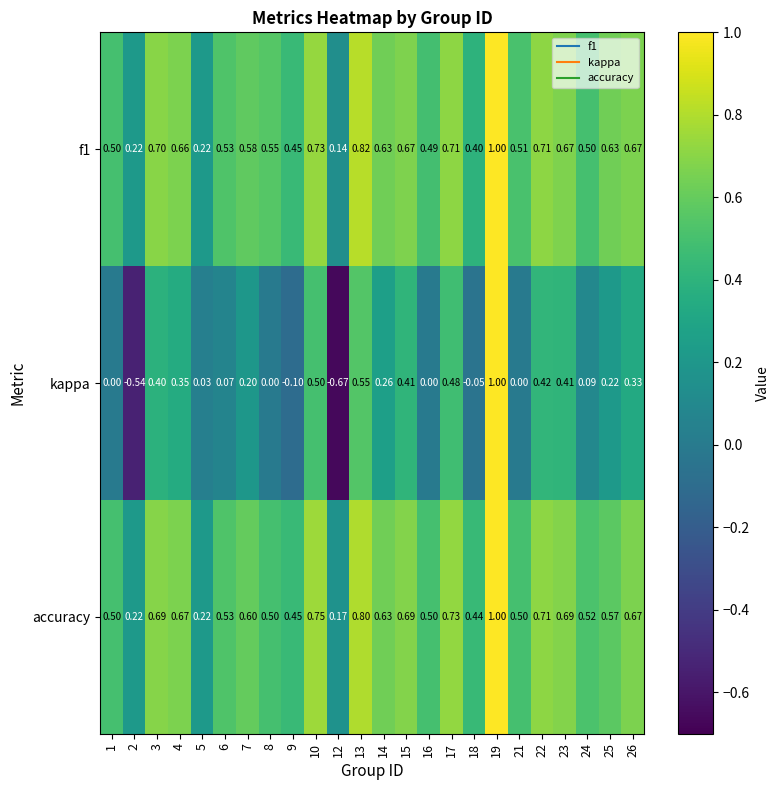

Which series changed the most between 7 and 23?

kappa